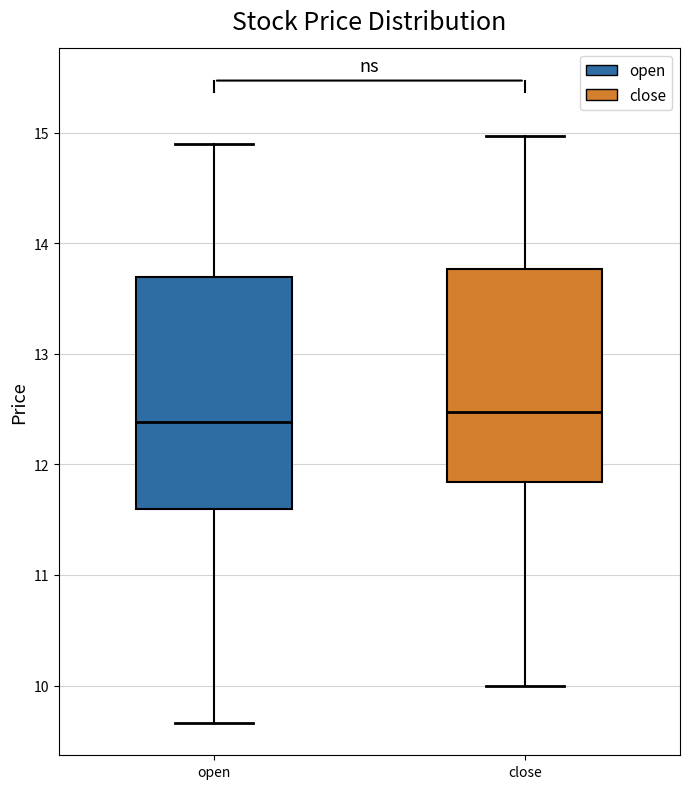

Where does the upper whisker of the box for open end on the y-axis? The values are not printed on the chart, so give them approximately, as read against the axis.

14.9